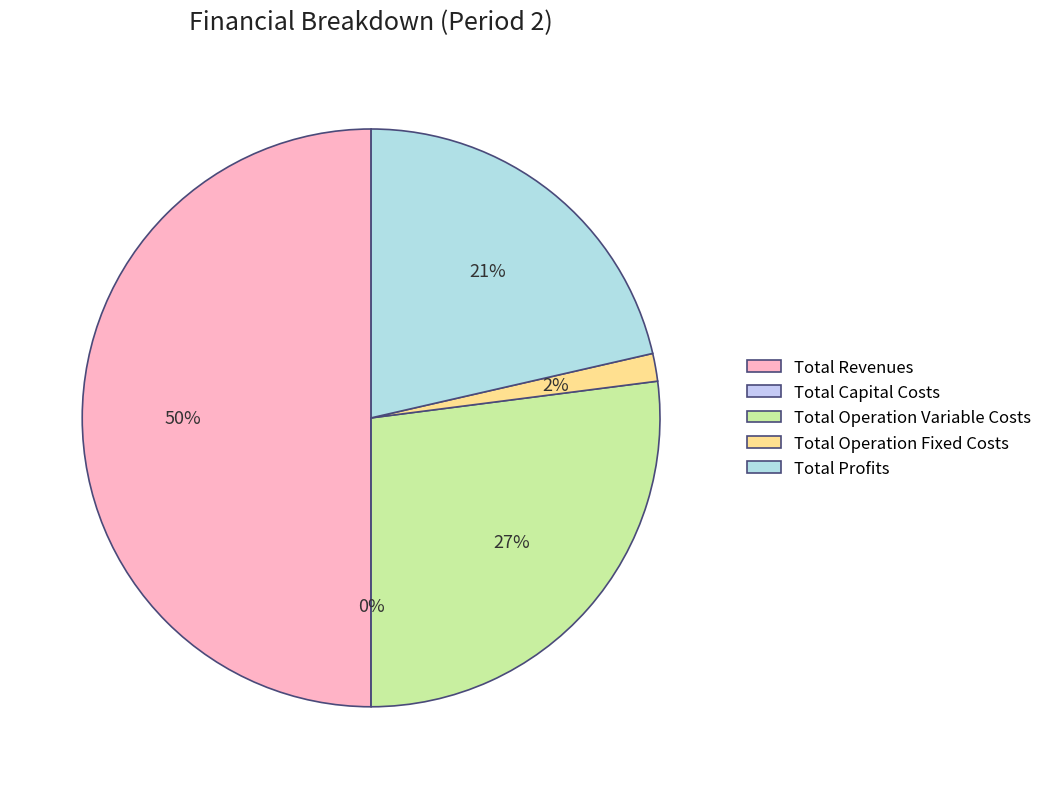

Is there a majority slice in this chart?

No